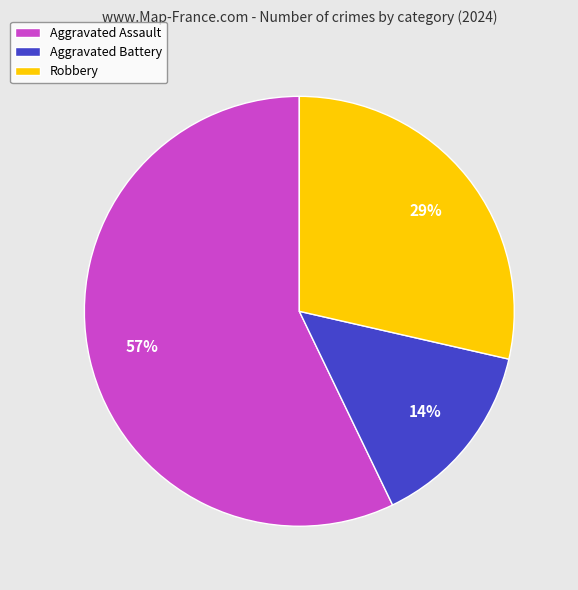

Between Robbery and Aggravated Battery, which is larger?

Robbery